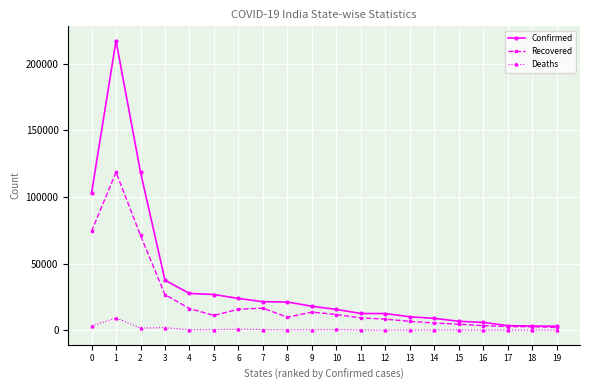

True or false: Recovered has more than 0 interior local peaks.

True